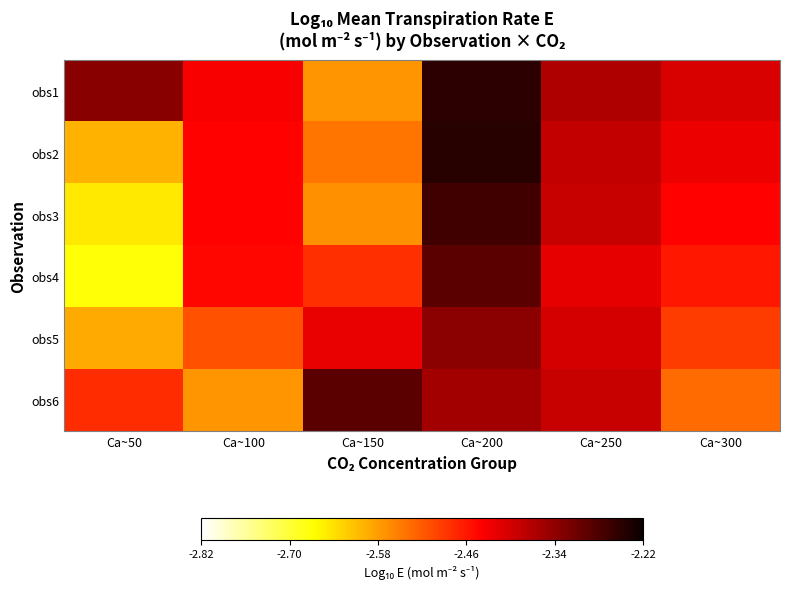

What is the difference between the highest and lowest values at Ca~50?

0.3